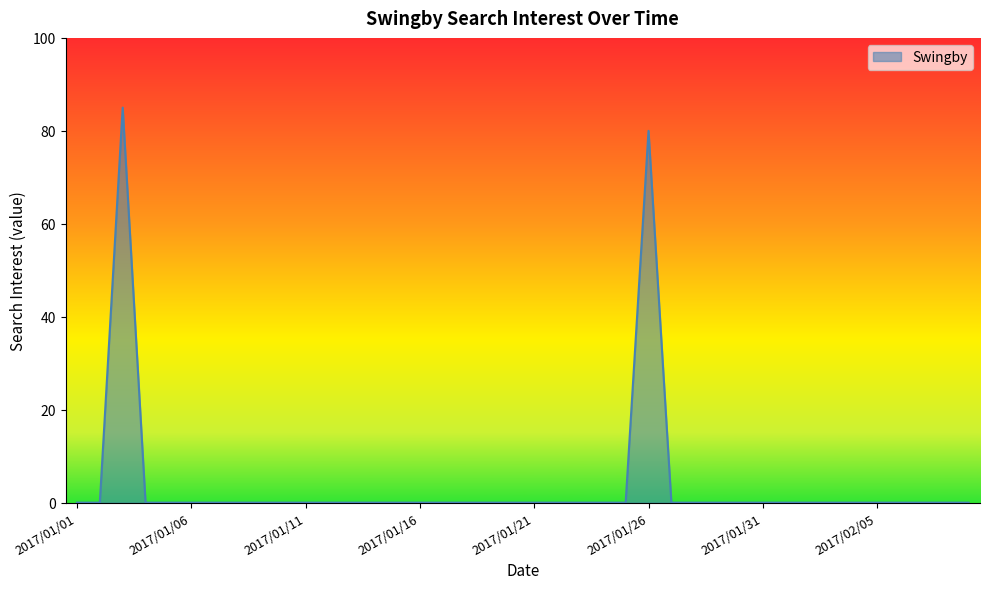

What is the greatest value displayed?

85